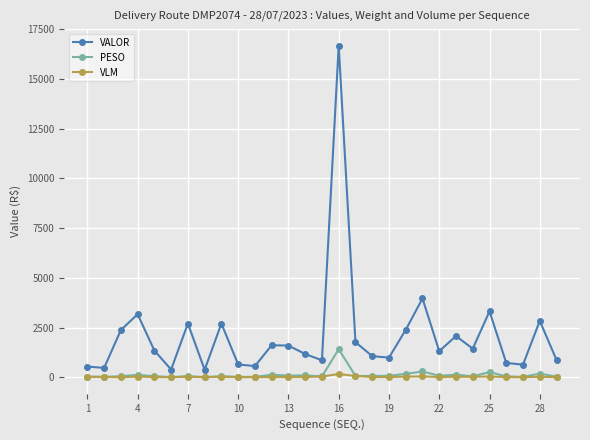

True or false: VLM and VALOR intersect in this chart.

False